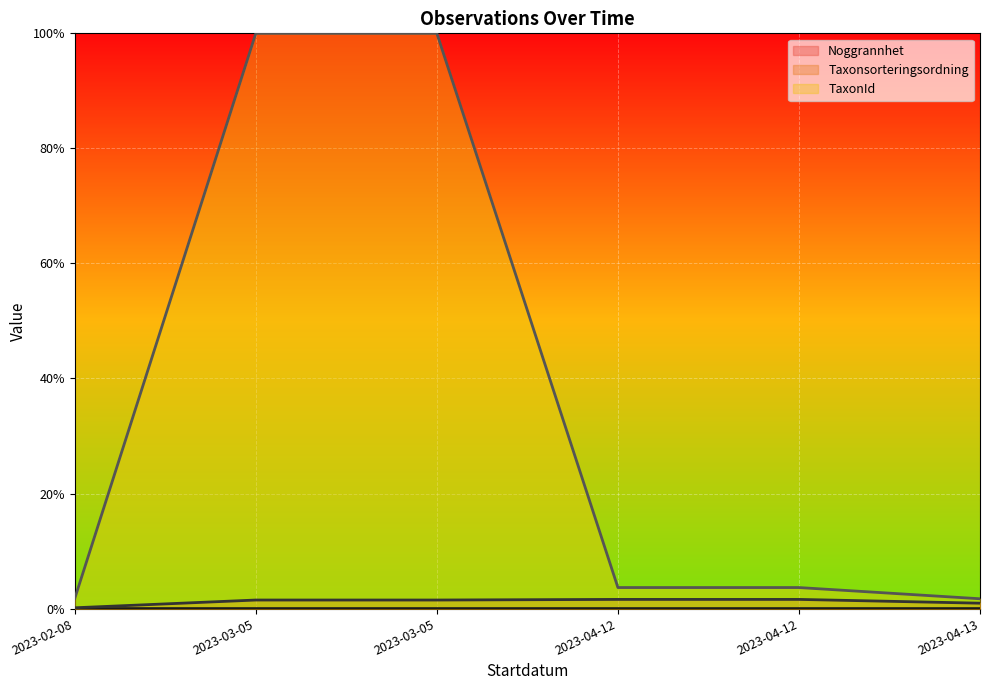

How many data points does each series have?

6